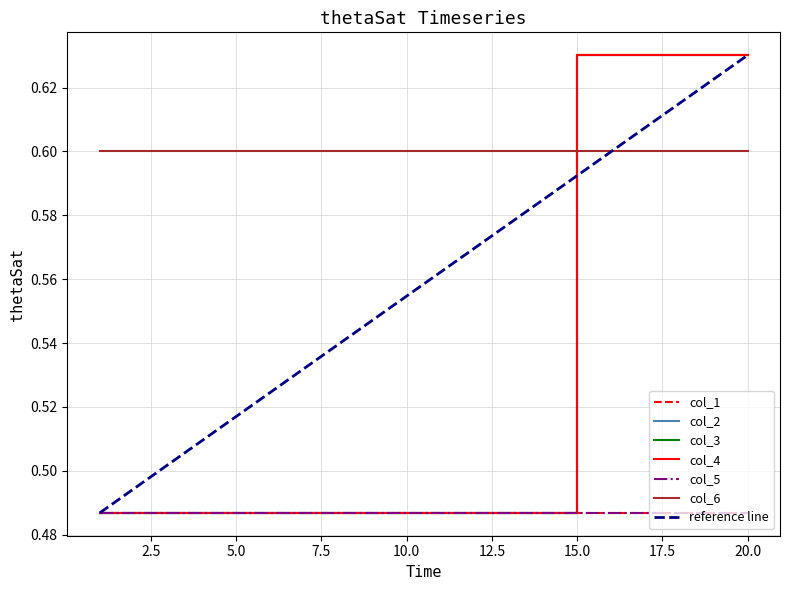

How many col_3 values are between 0 and 1?

20